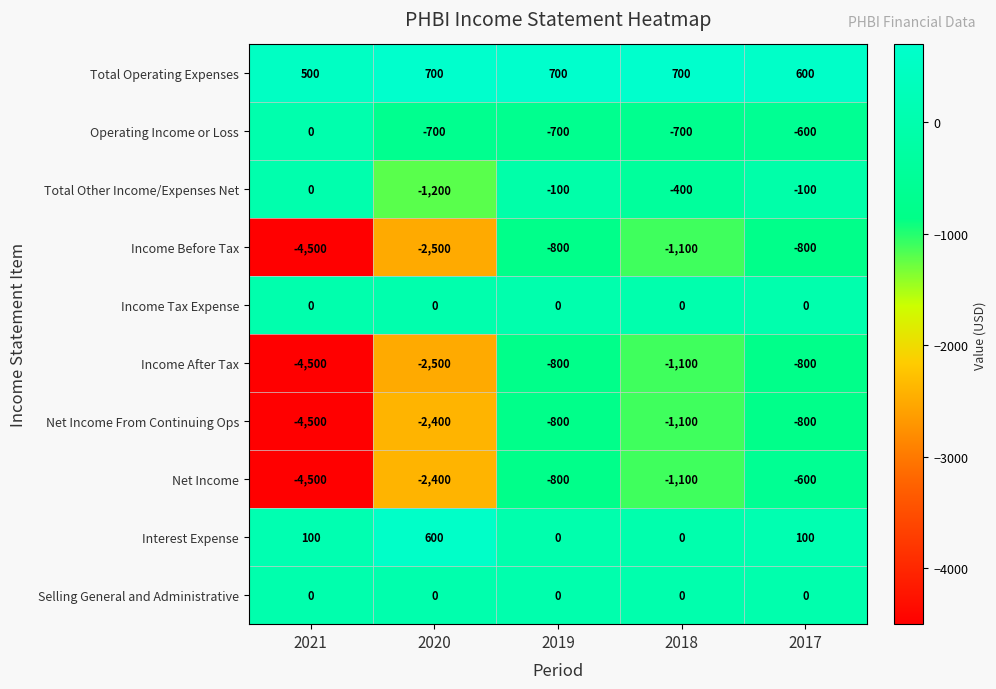

Is the value of Operating Income or Loss at 2018 greater than the value of Total Other Income/Expenses Net at 2018?

No